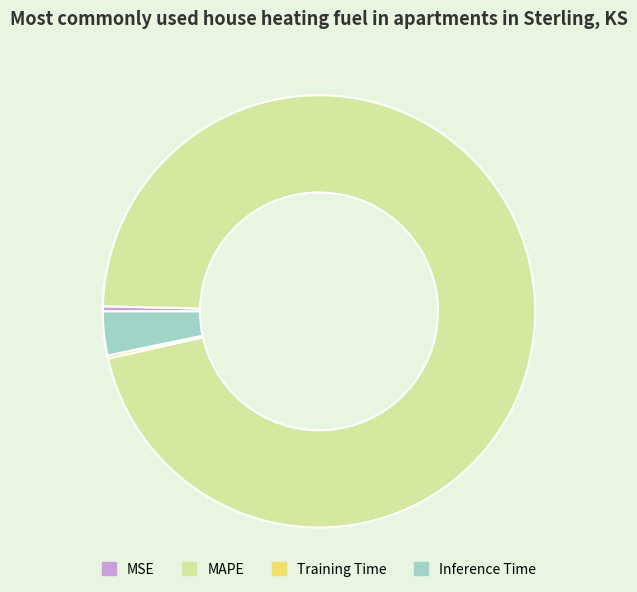

Is there any slice that represents more than half of the pie?

Yes